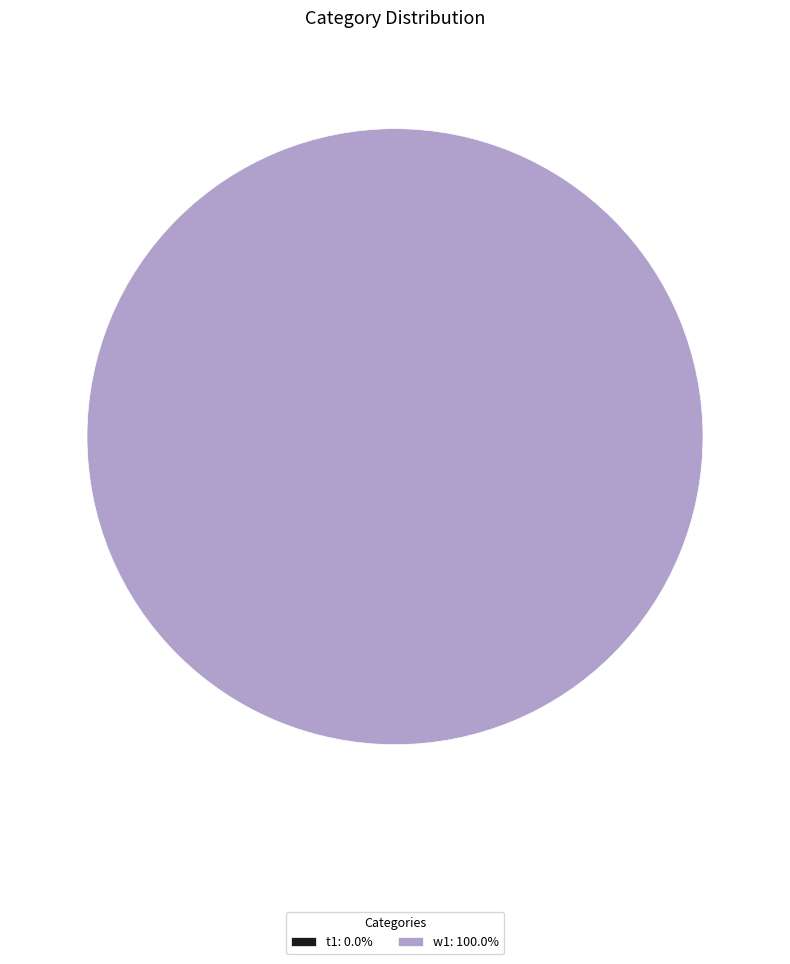

Which slice is the smallest?

t1